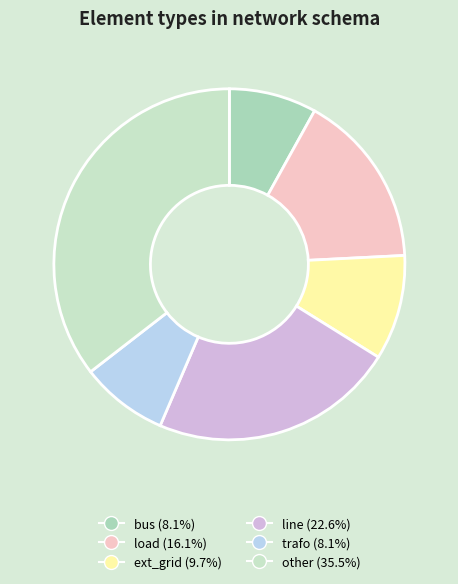

How many segments does this pie chart have?

6